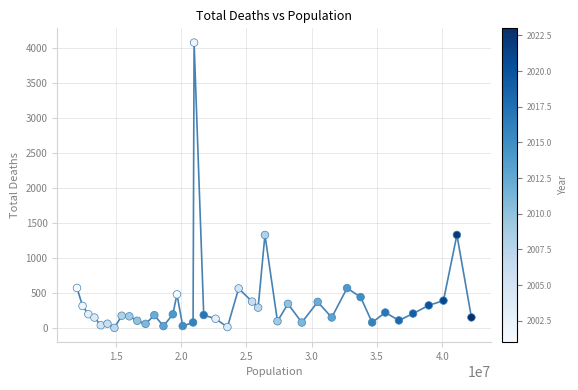

What is the range of X values (max minus min)?

30208424